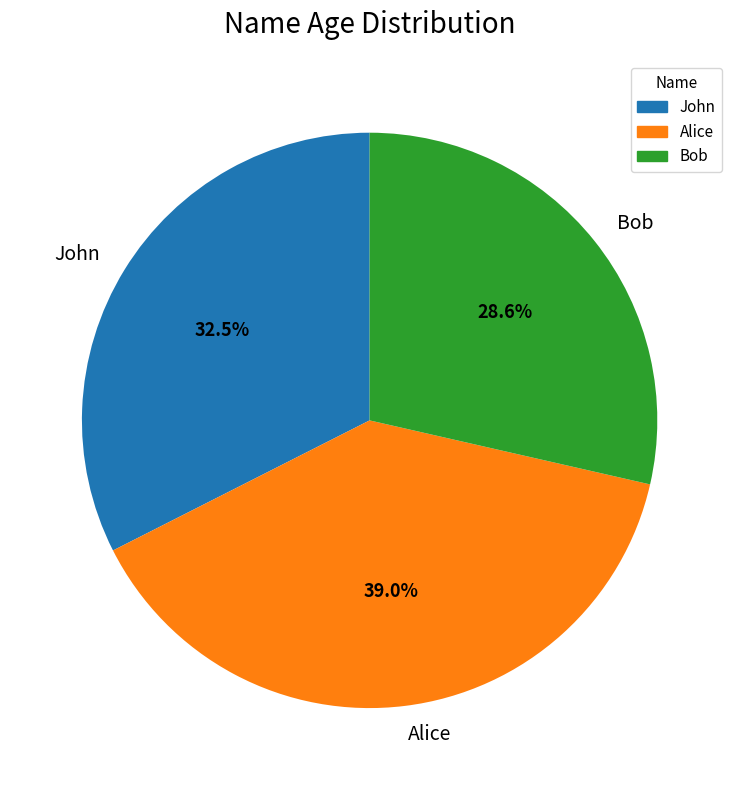

How many slices are in this pie chart?

3